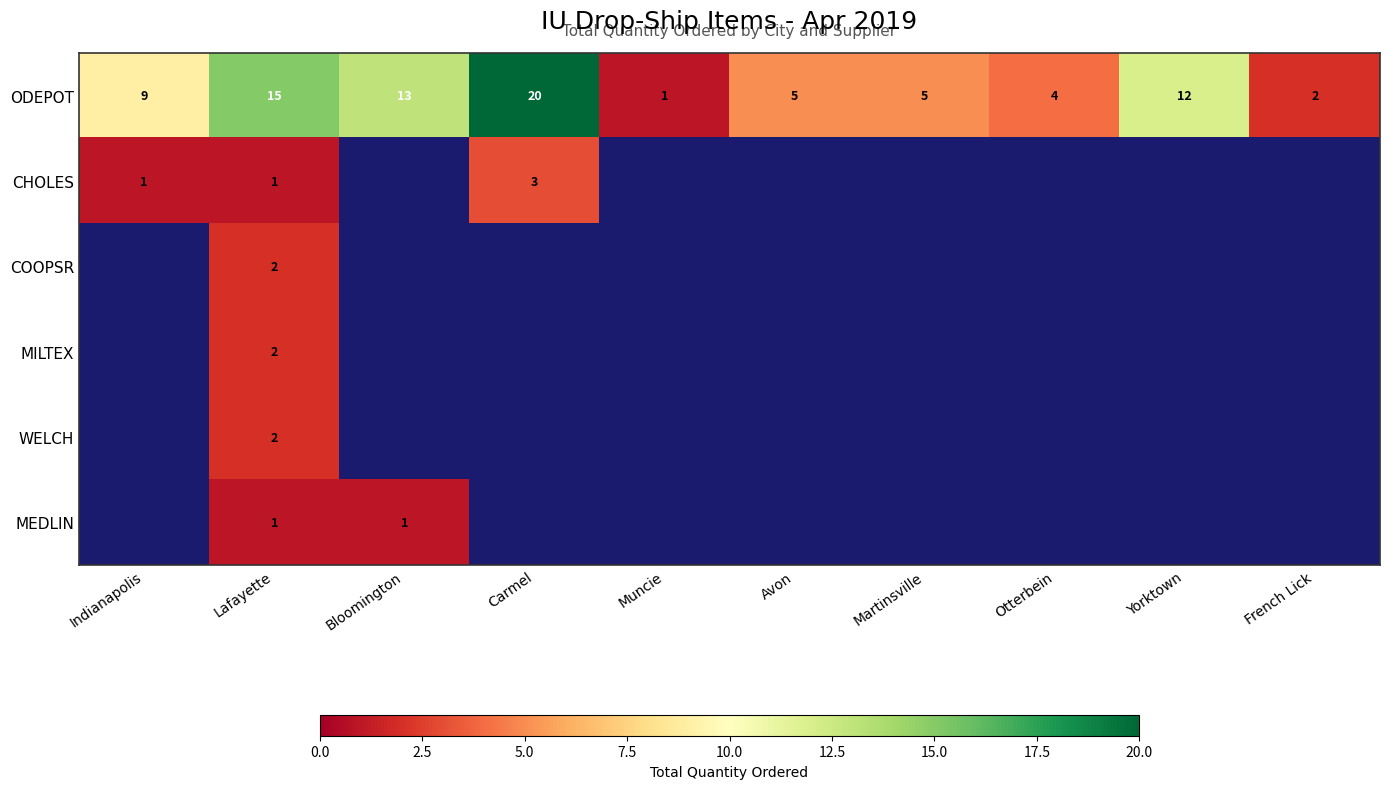

Between Avon and Indianapolis, which is larger?

Indianapolis